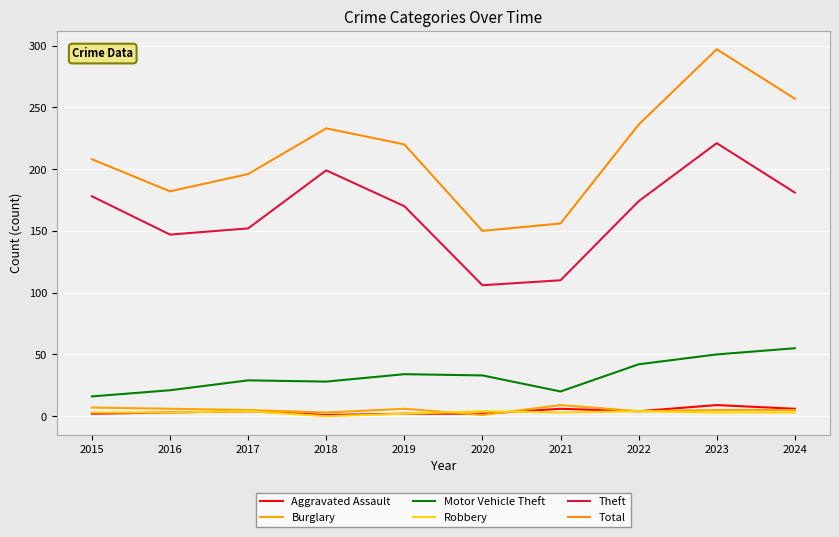

What are all the series names shown in the legend?

Aggravated Assault, Burglary, Motor Vehicle Theft, Robbery, Theft, Total